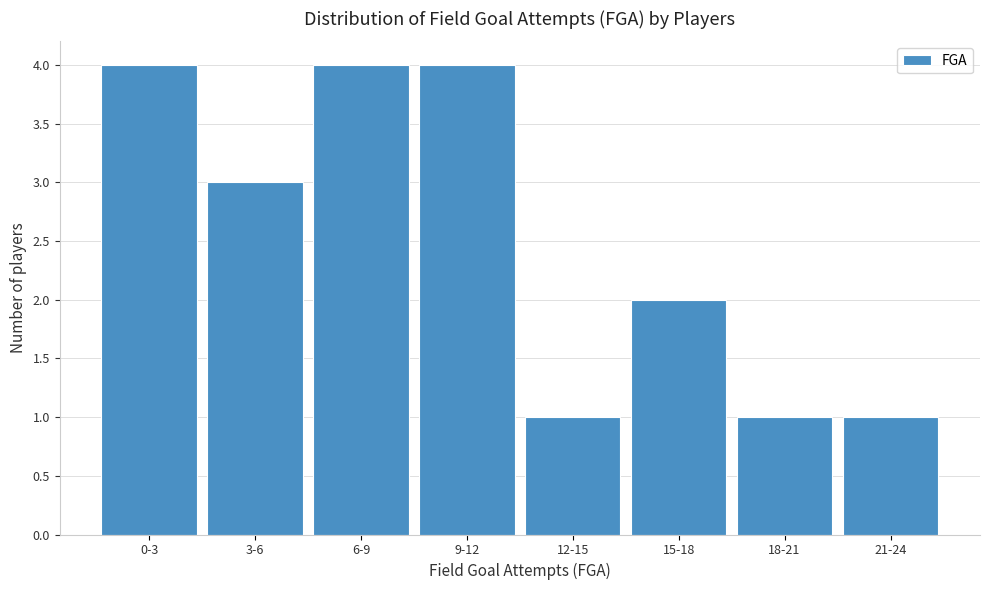

Reading left to right, what are all the values shown in this chart?

4	3	4	4	1	2	1	1